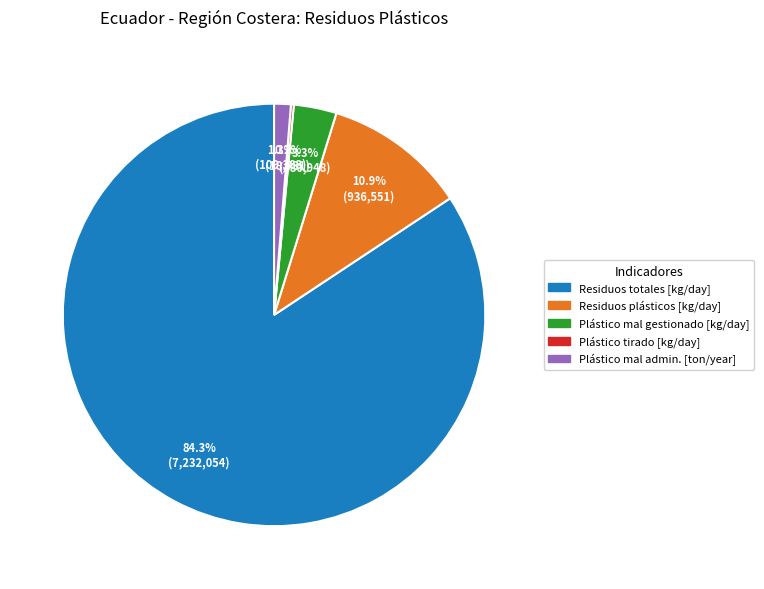

Does any single category account for the majority?

Yes